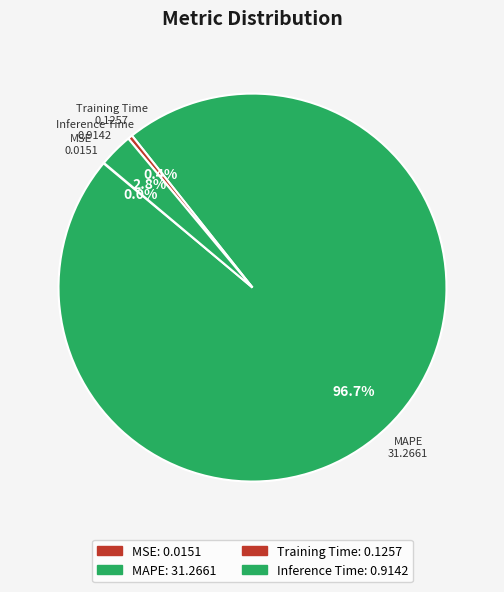

Which slice is the largest?

MAPE